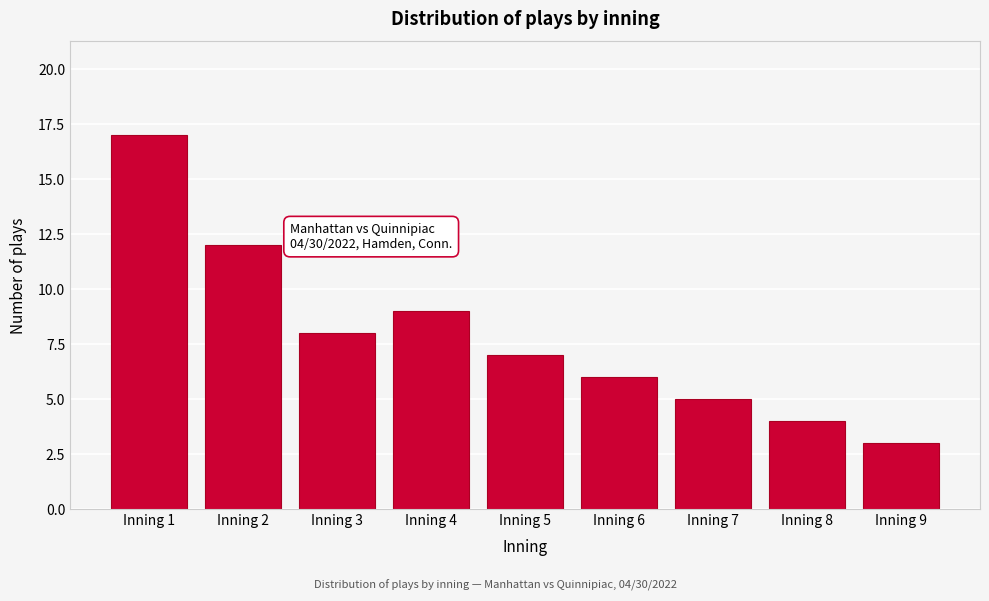

Reading left to right, what are all the values shown in this chart?

Inning 1=17	Inning 2=12	Inning 3=8	Inning 4=9	Inning 5=7	Inning 6=6	Inning 7=5	Inning 8=4	Inning 9=3